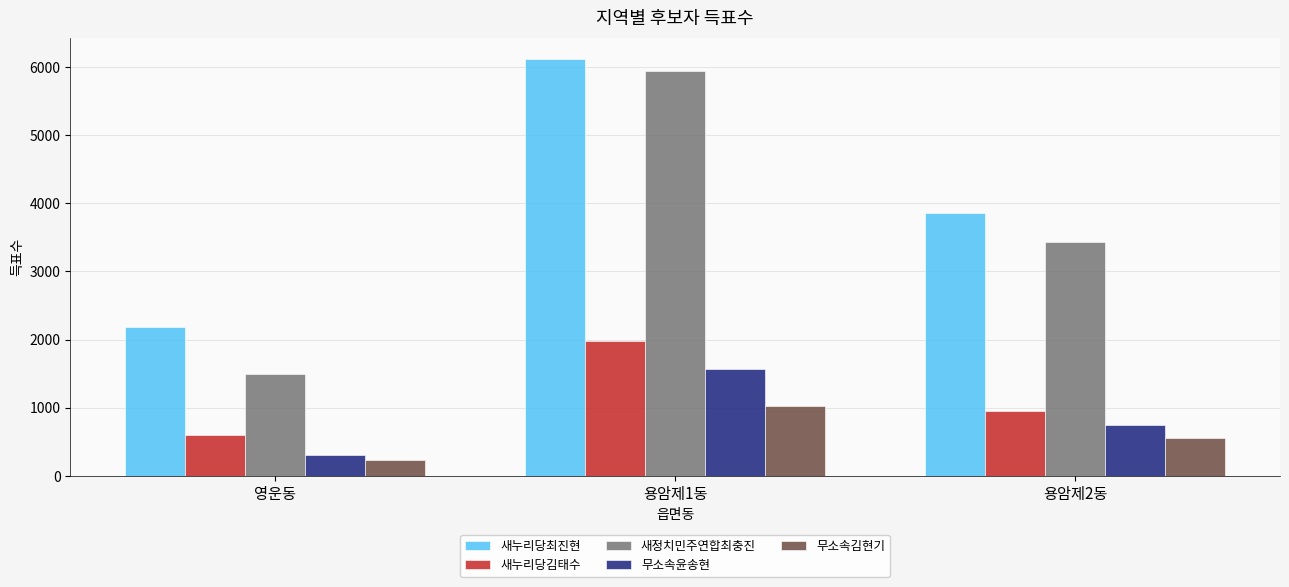

Read the 무소속김현기 value at 용암제1동, to the nearest 50.

1000